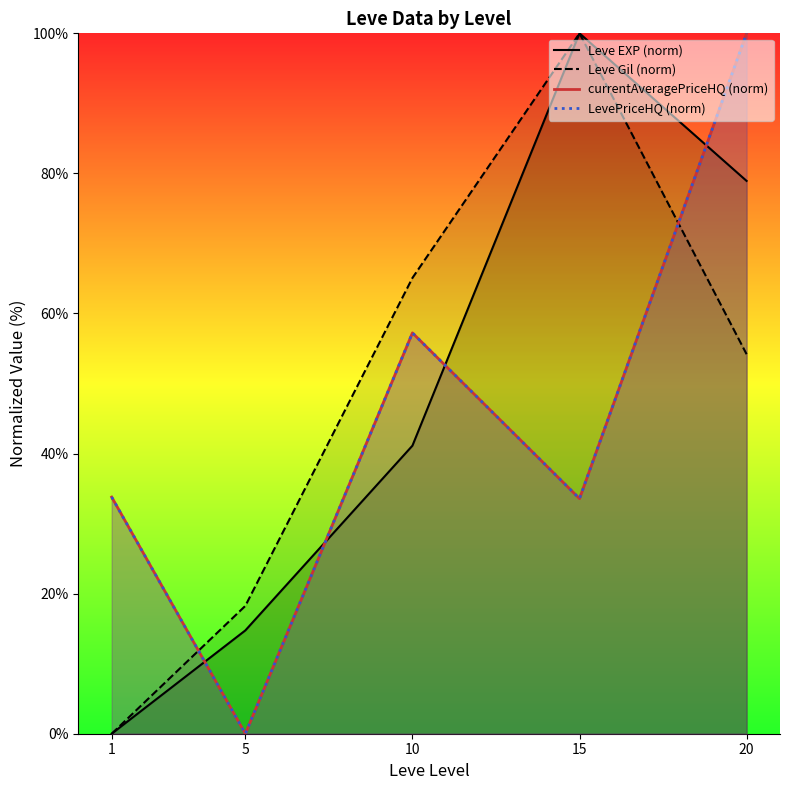

Count the number of data series in this chart.

4